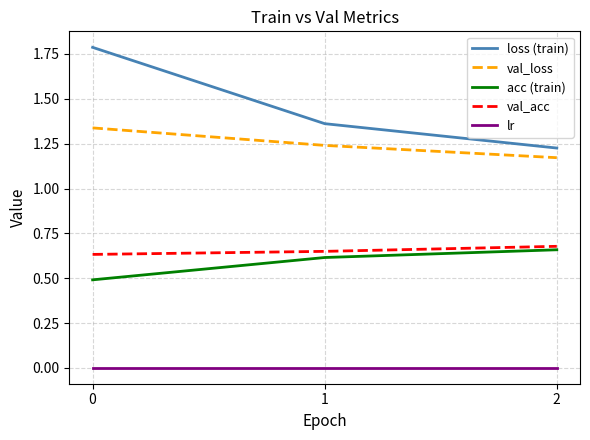

What is the maximum value shown in the chart?

1.8